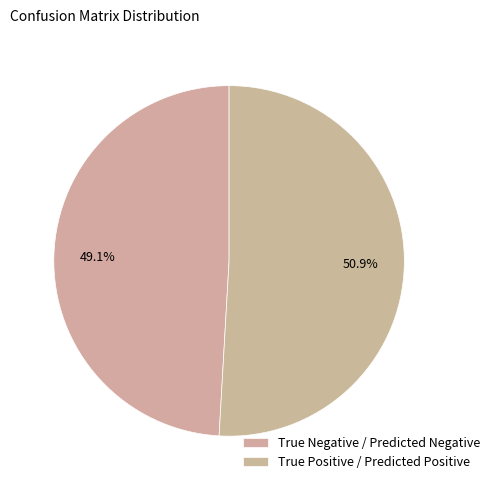

Which category accounts for the majority?

True Positive / Predicted Positive